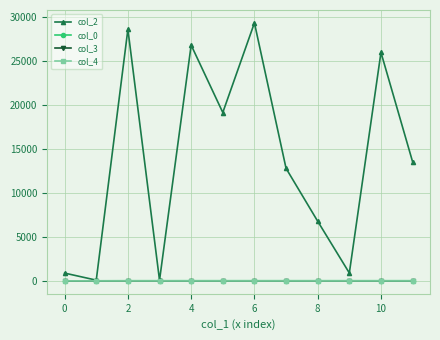

What is the value of the col_2 point at the 3rd from the left?

28607.0